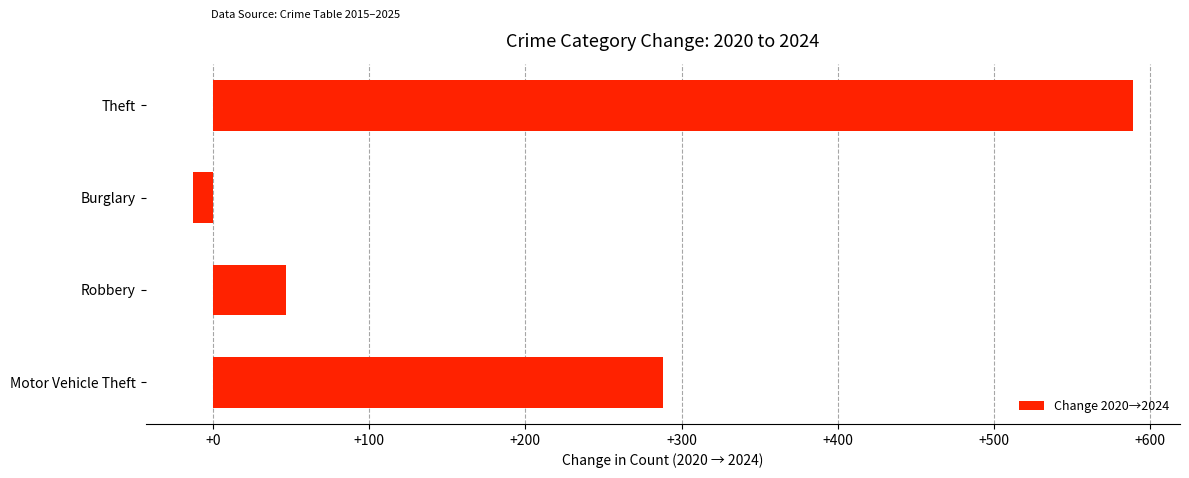

Which has a higher value, Motor Vehicle Theft or Robbery?

Motor Vehicle Theft